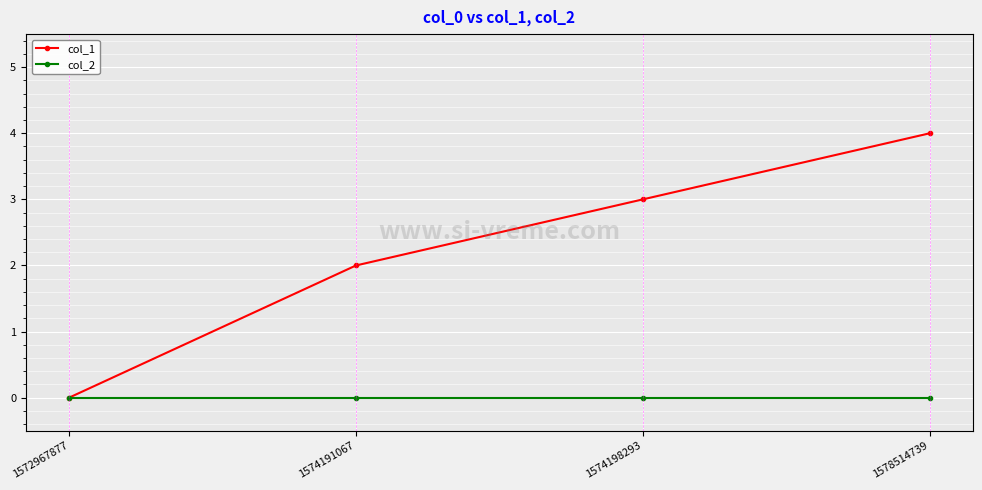

Where is col_1 nearest to the value 2?

1574191067